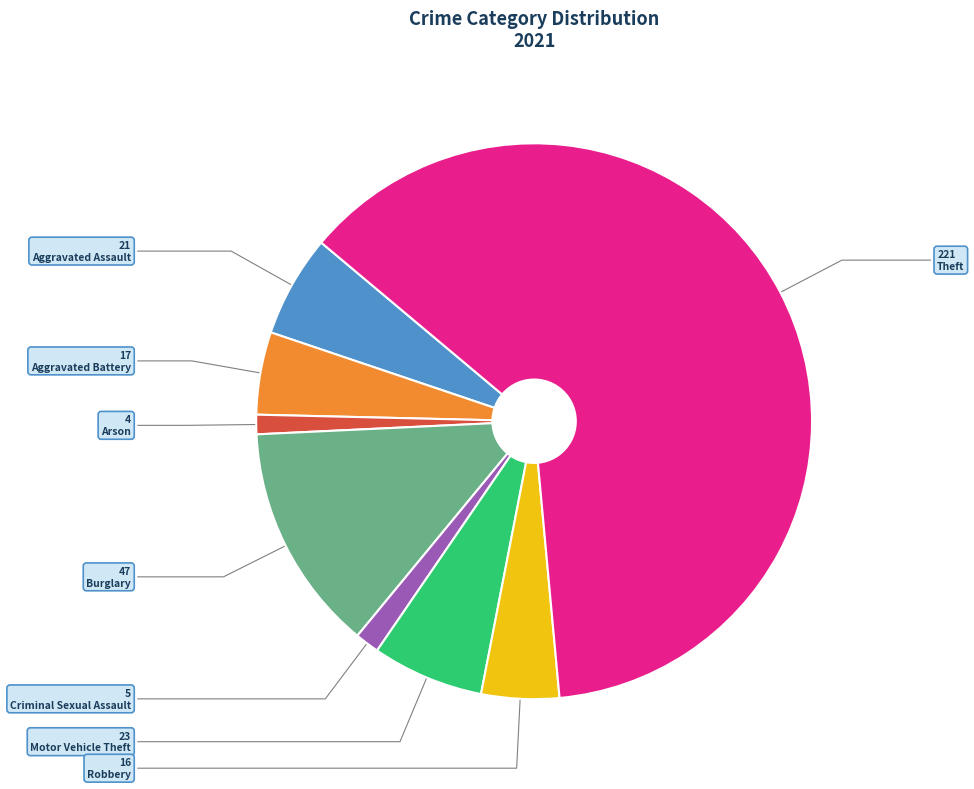

Is there a majority slice in this chart?

Yes